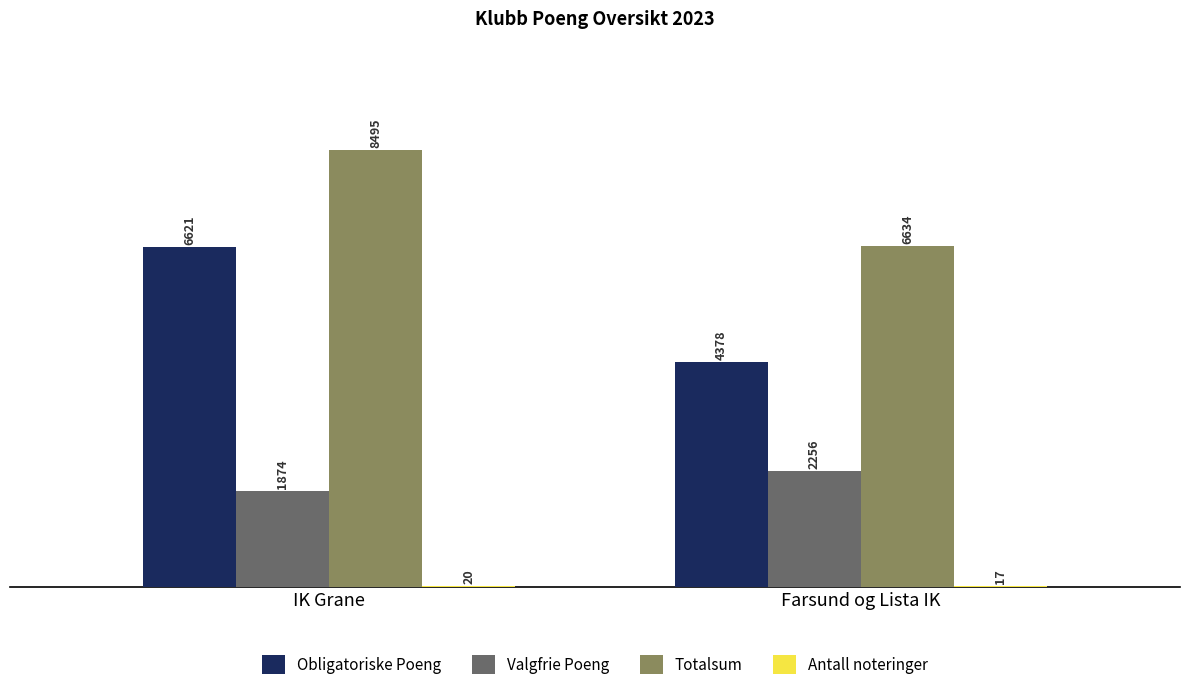

What is the greatest value displayed?

8495